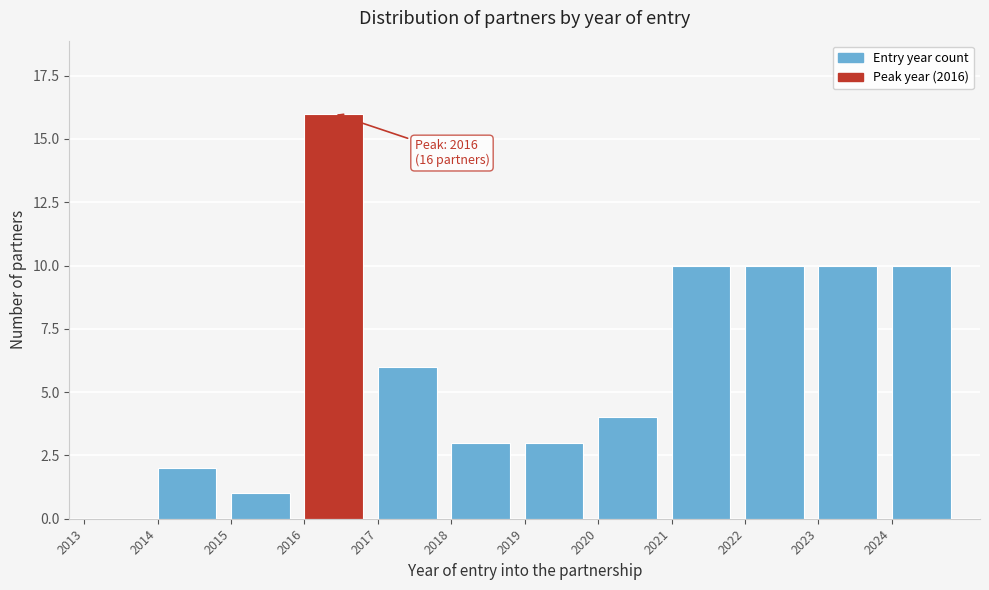

Reading left to right, transcribe all the data shown in this chart.

2013=0	2014=2	2015=1	2016=16	2017=6	2018=3	2019=3	2020=4	2021=10	2022=10	2023=10	2024=10